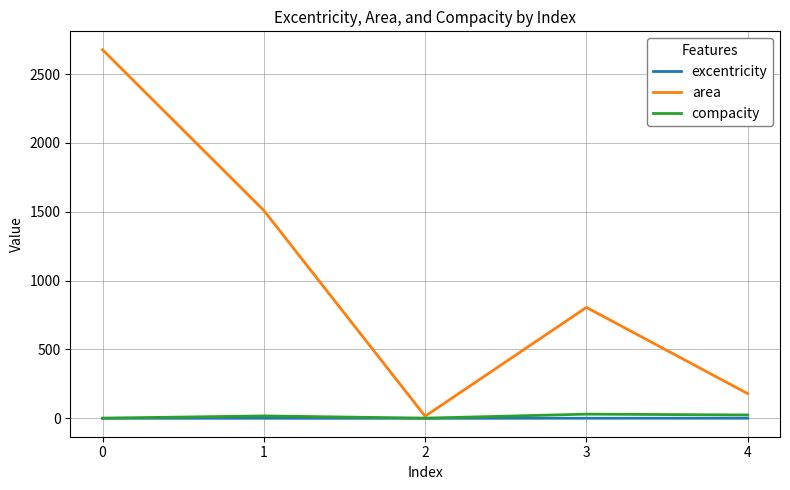

What is the greatest value displayed?

2676.0